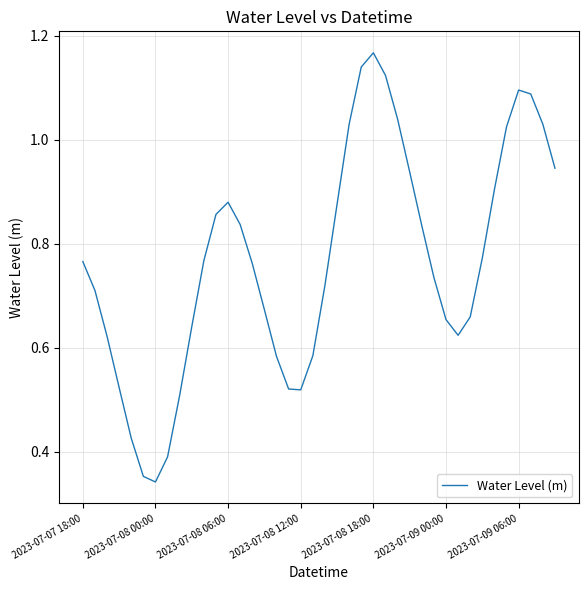

At which category does the data reach its first local peak?

2023-07-08 06:00